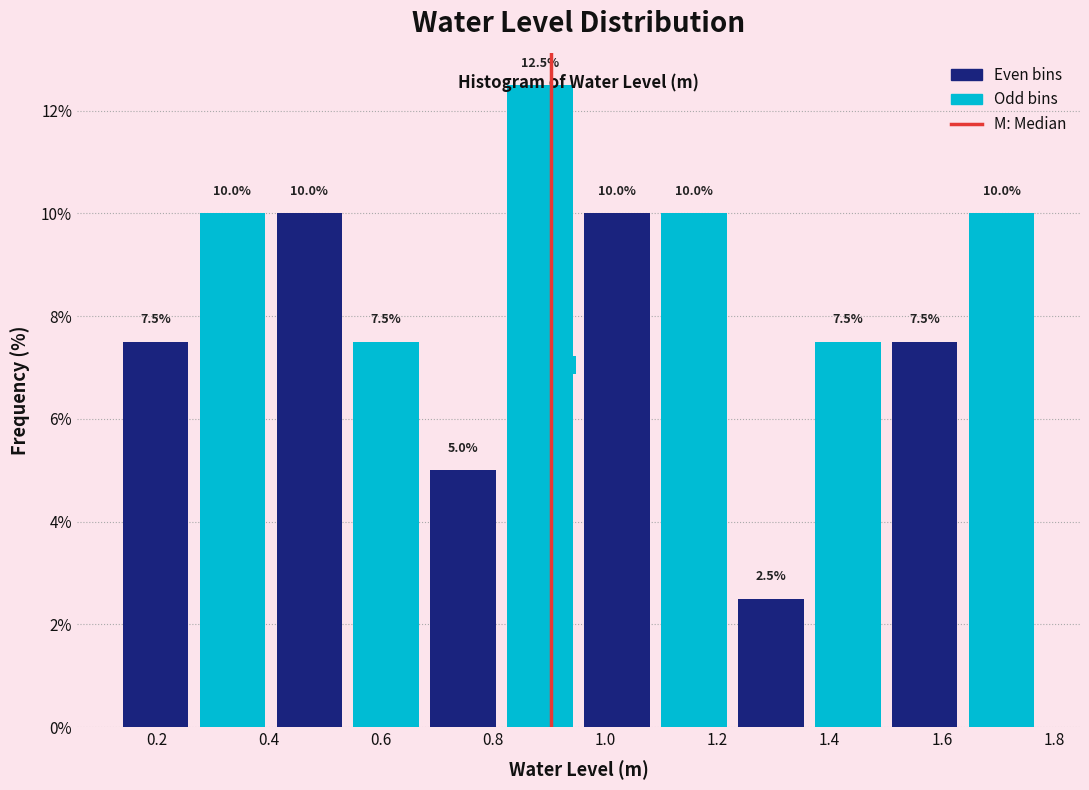

Reading left to right, transcribe this chart: for each bar, give the range it covers on the x-axis and its height. The bar edges are not printed on the chart, so give them approximately, as read against the axis.

0.12 to 0.26: 7.5
0.26 to 0.40: 10.0
0.40 to 0.54: 10.0
0.54 to 0.68: 7.5
0.68 to 0.82: 5.0
0.82 to 0.96: 12.5
0.96 to 1.08: 10.0
1.08 to 1.22: 10.0
1.22 to 1.36: 2.5
1.36 to 1.50: 7.5
1.50 to 1.64: 7.5
1.64 to 1.78: 10.0